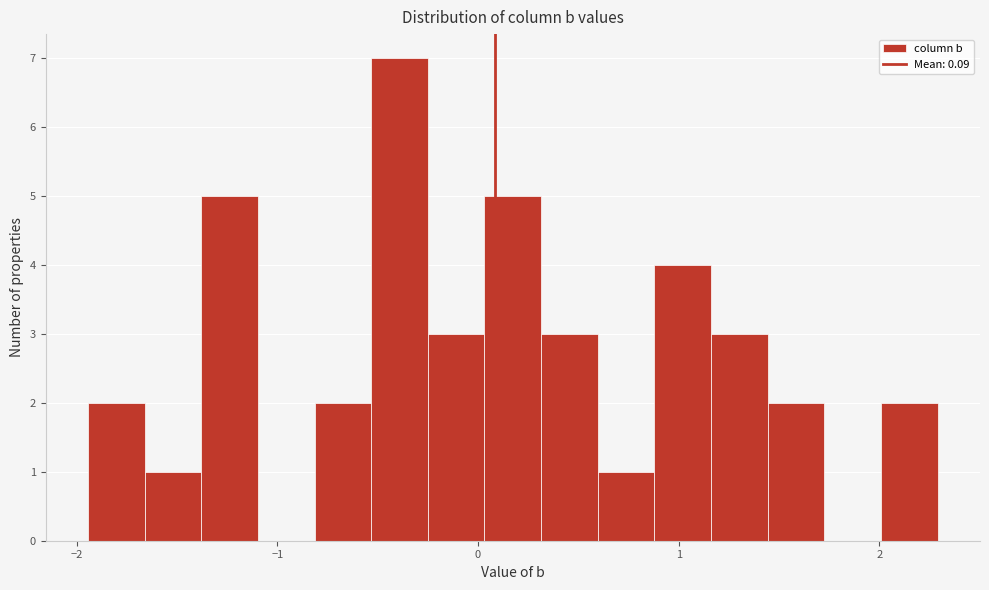

Read against the x-axis, roughly where is the centre of the tallest bar?

-0.4